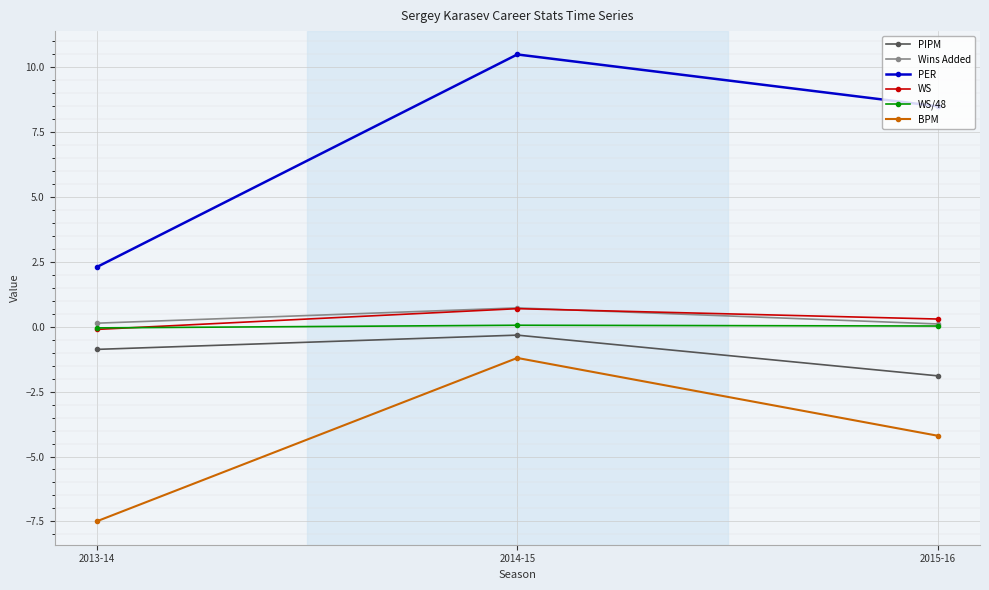

At how many categories does at least one series exceed 1?

3